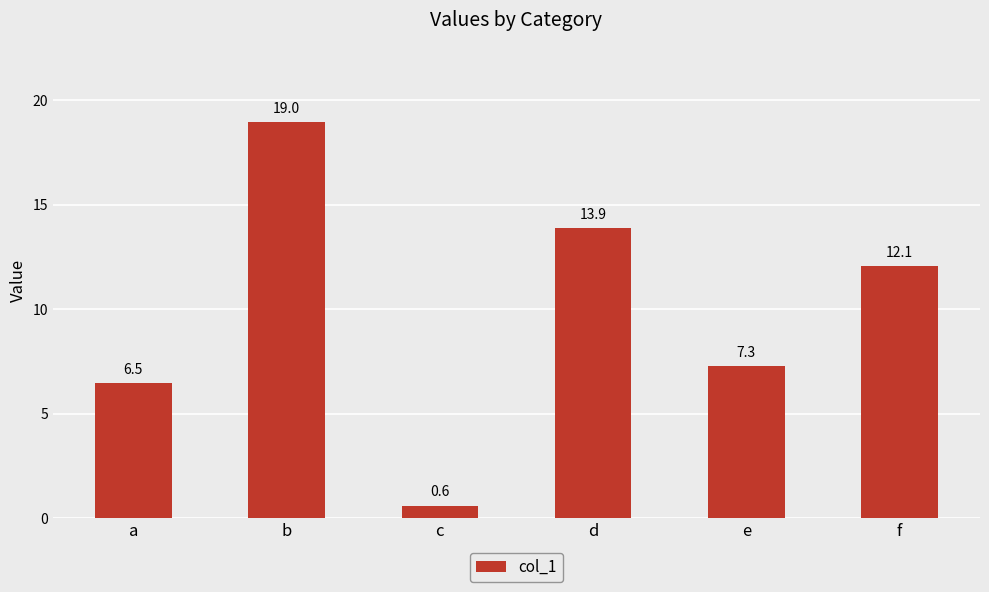

Reading left to right, transcribe all the data shown in this chart.

a=6.5	b=19.0	c=0.6	d=13.9	e=7.3	f=12.1